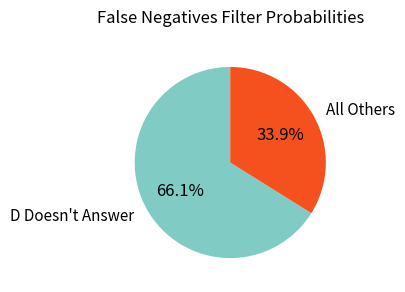

Is there any slice that represents more than half of the pie?

Yes